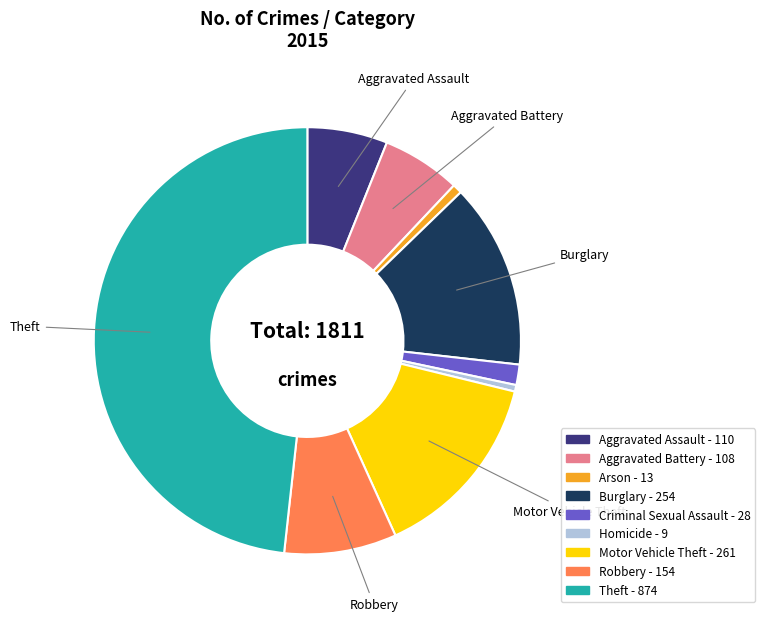

True or false: Theft accounts for 34% of the total.

False